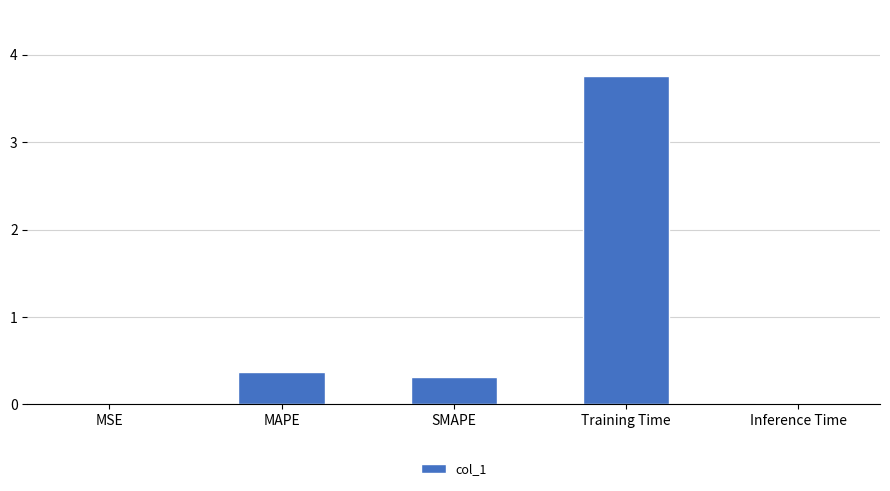

What is the difference between the values at SMAPE and MAPE?

0.1